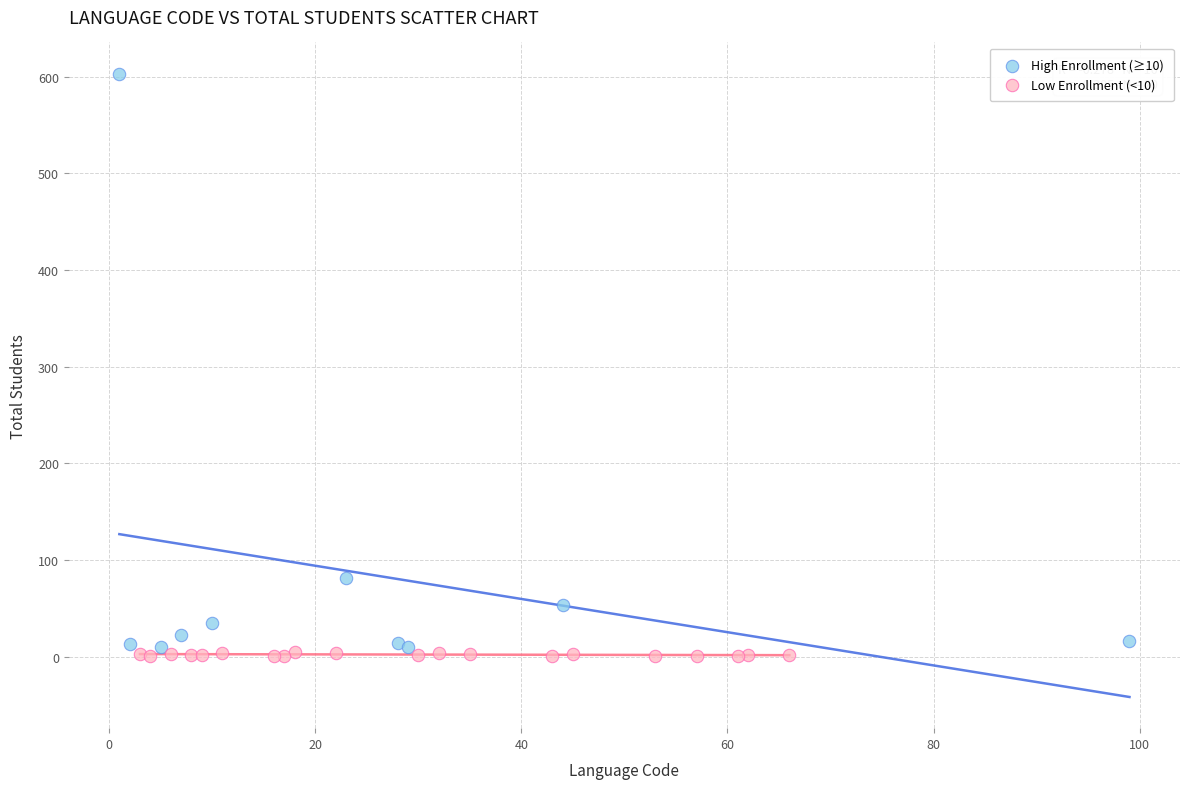

Which series has the widest spread of Y values?

High Enrollment (≥10)